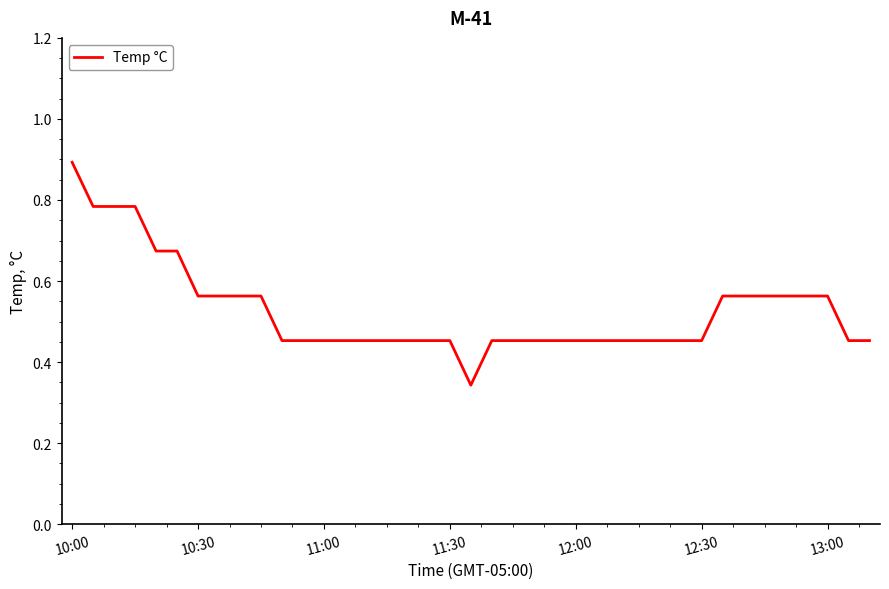

What is the greatest value displayed?

0.9